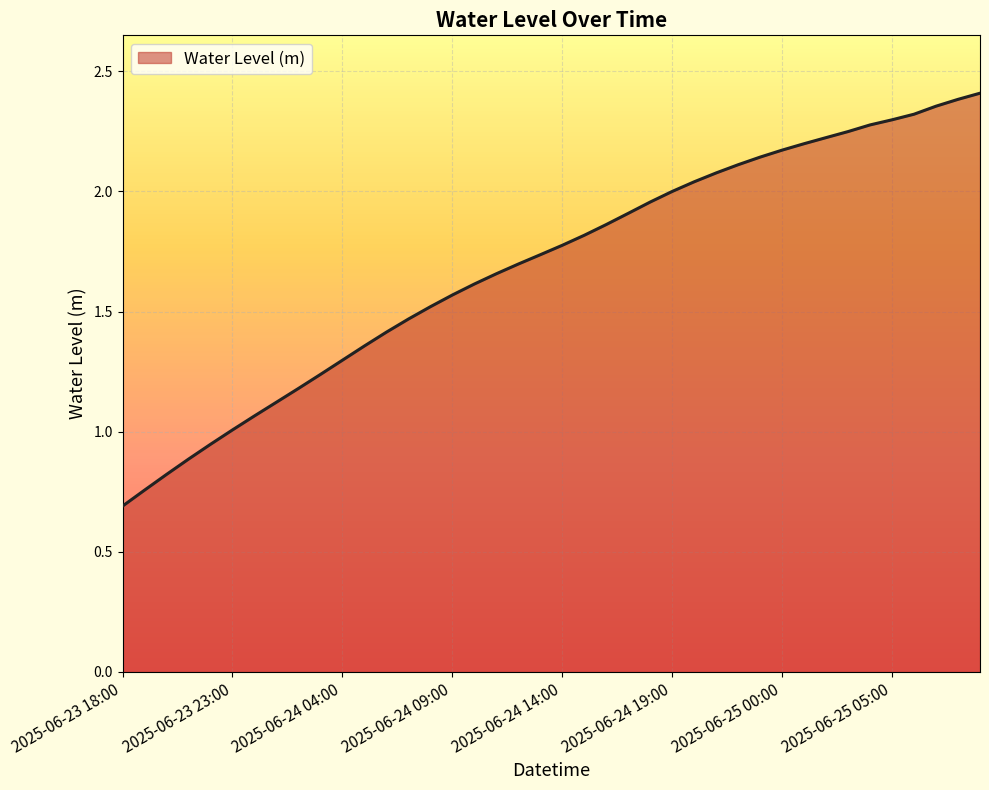

What is the minimum value shown in the chart?

0.7